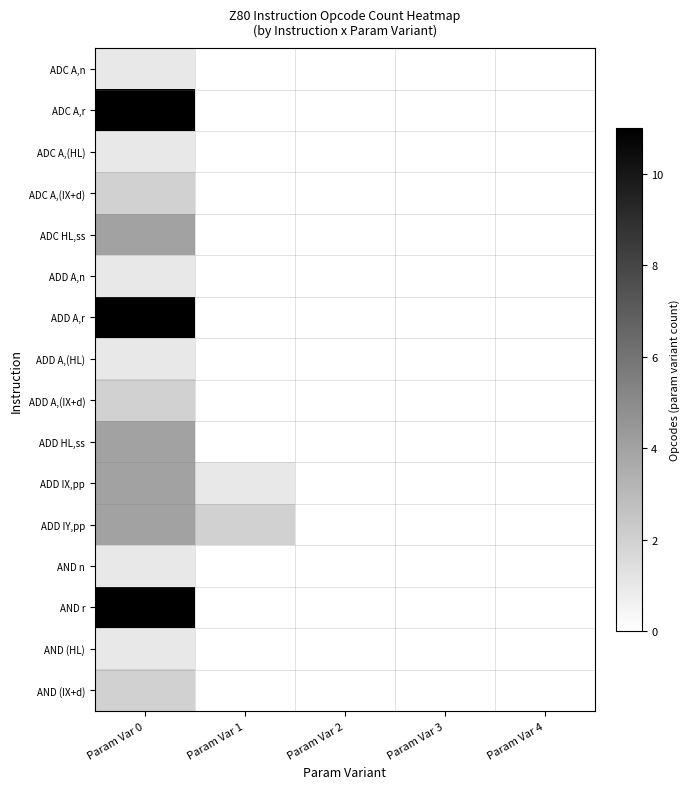

Reading left to right, list all the values displayed in this chart.

ADC A,n: Param Var 0=1	Param Var 1=0	Param Var 2=0	Param Var 3=0	Param Var 4=0
ADC A,r: Param Var 0=11	Param Var 1=0	Param Var 2=0	Param Var 3=0	Param Var 4=0
ADC A,(HL): Param Var 0=1	Param Var 1=0	Param Var 2=0	Param Var 3=0	Param Var 4=0
ADC A,(IX+d): Param Var 0=2	Param Var 1=0	Param Var 2=0	Param Var 3=0	Param Var 4=0
ADC HL,ss: Param Var 0=4	Param Var 1=0	Param Var 2=0	Param Var 3=0	Param Var 4=0
ADD A,n: Param Var 0=1	Param Var 1=0	Param Var 2=0	Param Var 3=0	Param Var 4=0
ADD A,r: Param Var 0=11	Param Var 1=0	Param Var 2=0	Param Var 3=0	Param Var 4=0
ADD A,(HL): Param Var 0=1	Param Var 1=0	Param Var 2=0	Param Var 3=0	Param Var 4=0
ADD A,(IX+d): Param Var 0=2	Param Var 1=0	Param Var 2=0	Param Var 3=0	Param Var 4=0
ADD HL,ss: Param Var 0=4	Param Var 1=0	Param Var 2=0	Param Var 3=0	Param Var 4=0
ADD IX,pp: Param Var 0=4	Param Var 1=1	Param Var 2=0	Param Var 3=0	Param Var 4=0
ADD IY,pp: Param Var 0=4	Param Var 1=2	Param Var 2=0	Param Var 3=0	Param Var 4=0
AND n: Param Var 0=1	Param Var 1=0	Param Var 2=0	Param Var 3=0	Param Var 4=0
AND r: Param Var 0=11	Param Var 1=0	Param Var 2=0	Param Var 3=0	Param Var 4=0
AND (HL): Param Var 0=1	Param Var 1=0	Param Var 2=0	Param Var 3=0	Param Var 4=0
AND (IX+d): Param Var 0=2	Param Var 1=0	Param Var 2=0	Param Var 3=0	Param Var 4=0